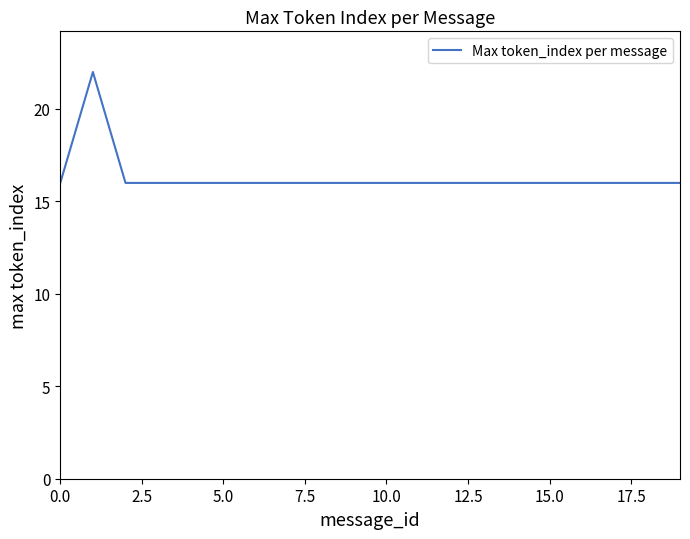

What is the difference between the maximum and minimum values?

6